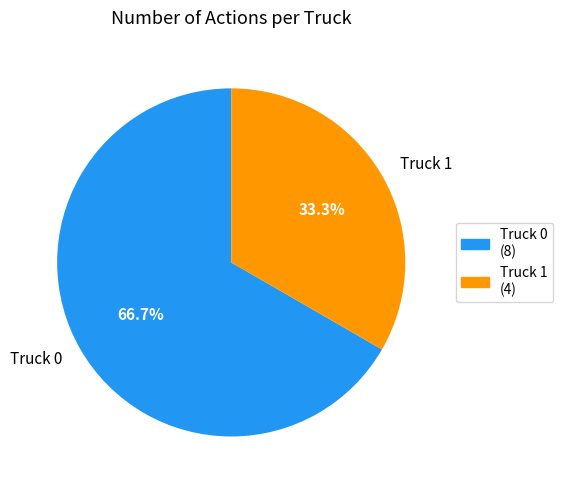

Does Truck 1 represent more than half of the total?

No